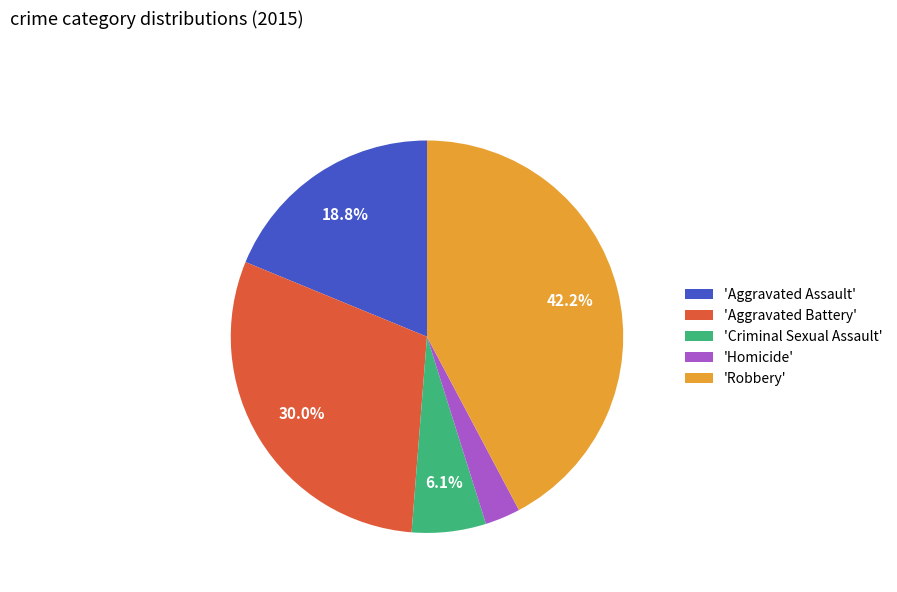

Which slice is the smallest?

'Homicide'